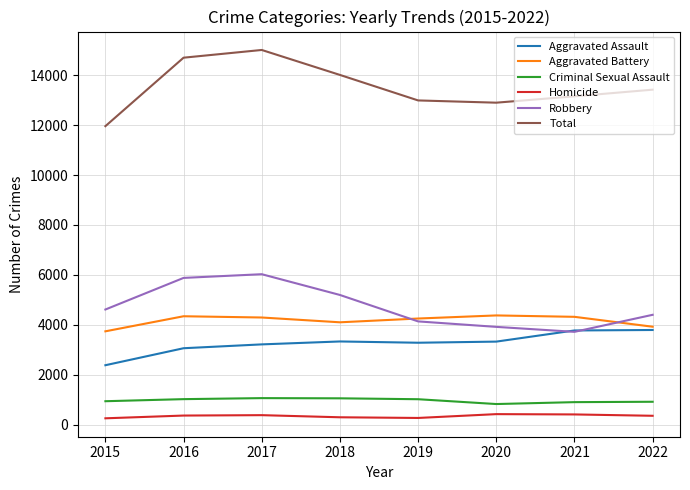

What value does the Robbery series have at 2020?

3922